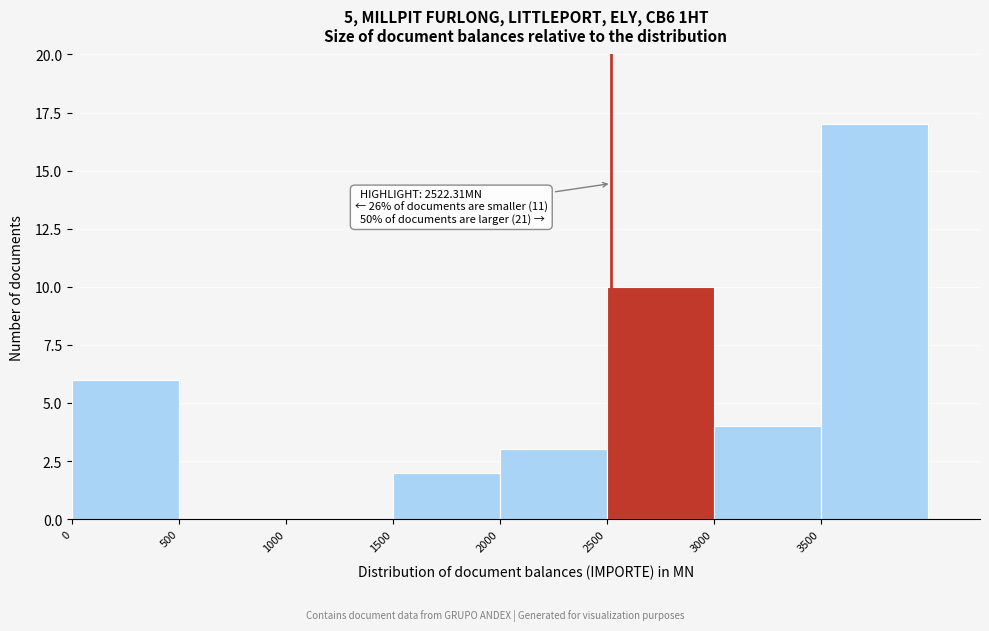

Over which range of the x-axis is the bar tallest?

3500 to 4000